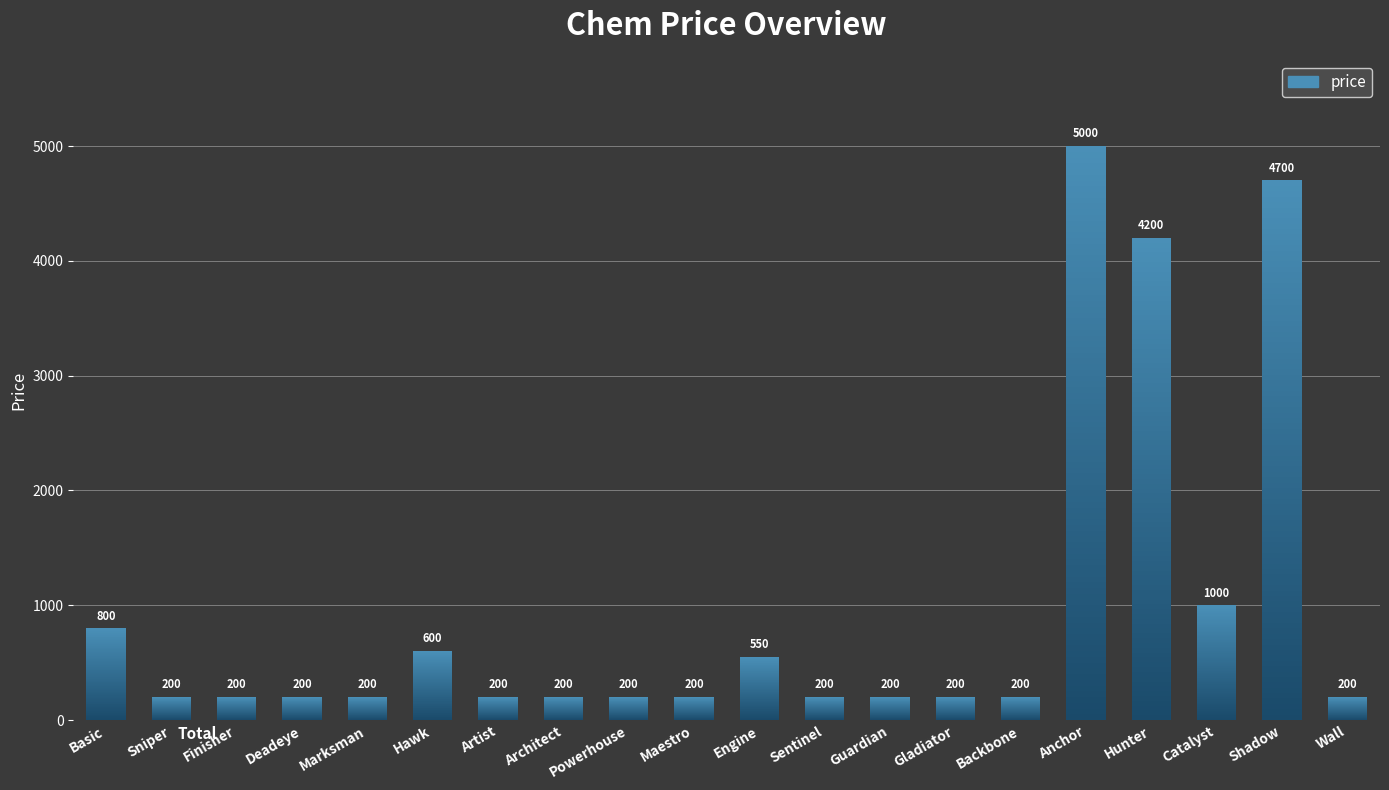

What is the change in value from Basic to Backbone?

-600